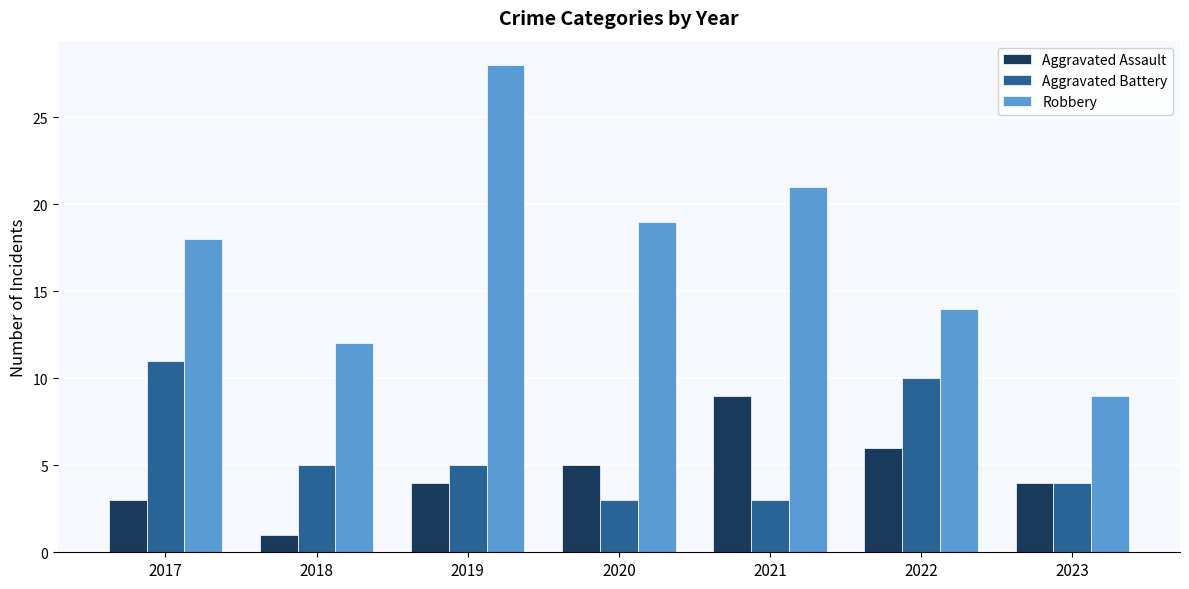

What is the spread (max minus min) of values at 2022?

8